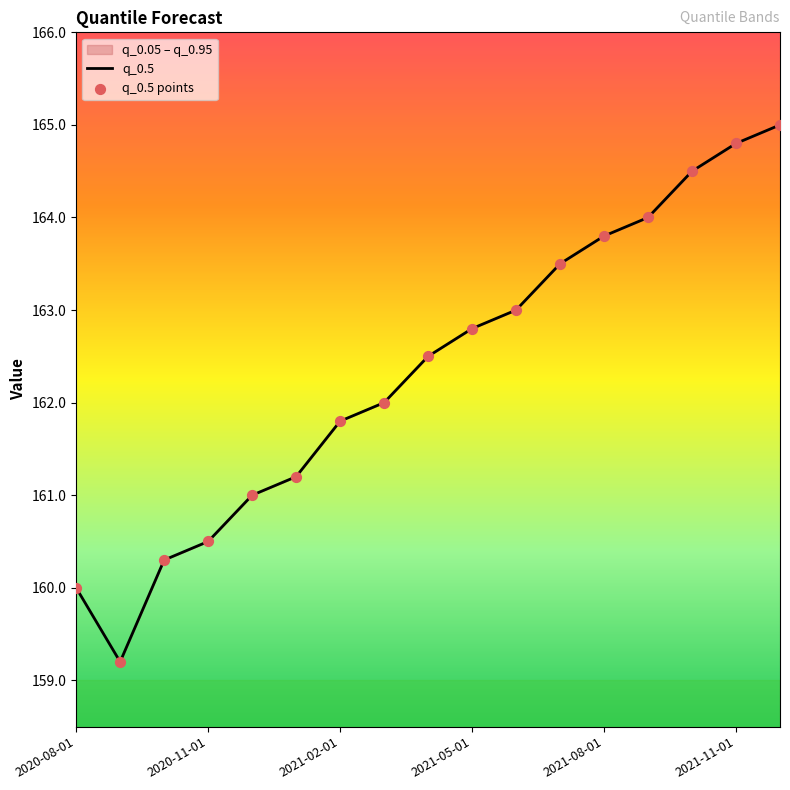

Which series reaches the minimum Y coordinate?

q_0.5